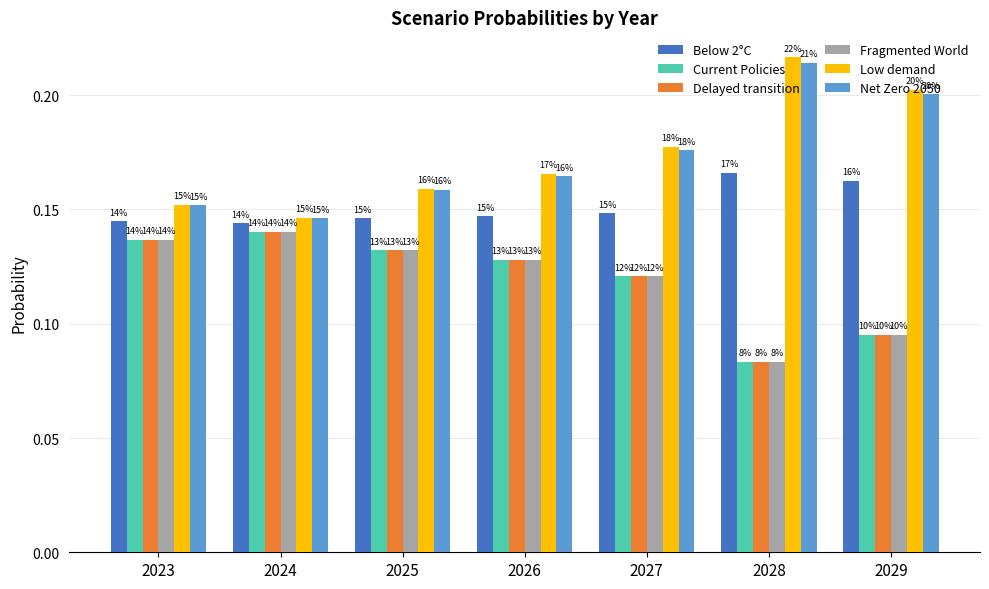

What is the sum of the Net Zero 2050 values at 2023 and 2027?

0.3